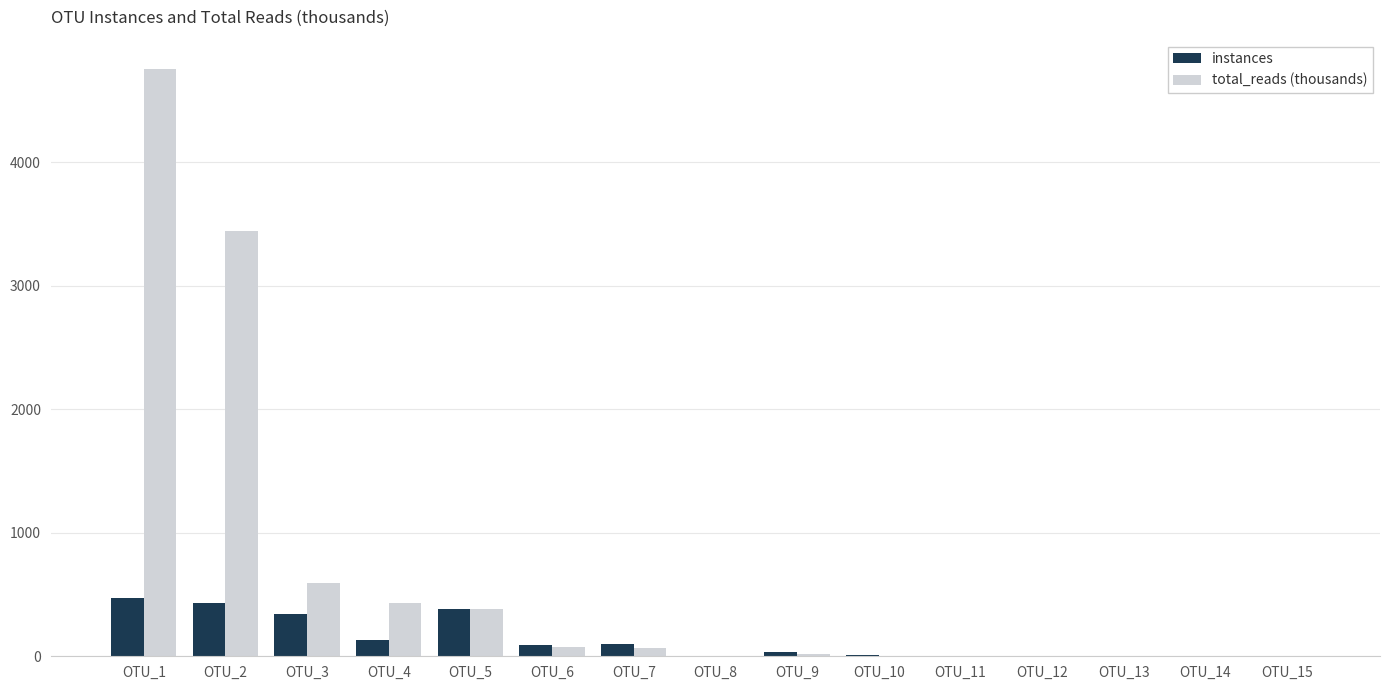

At which label is total_reads (thousands) closest to 2377?

OTU_2